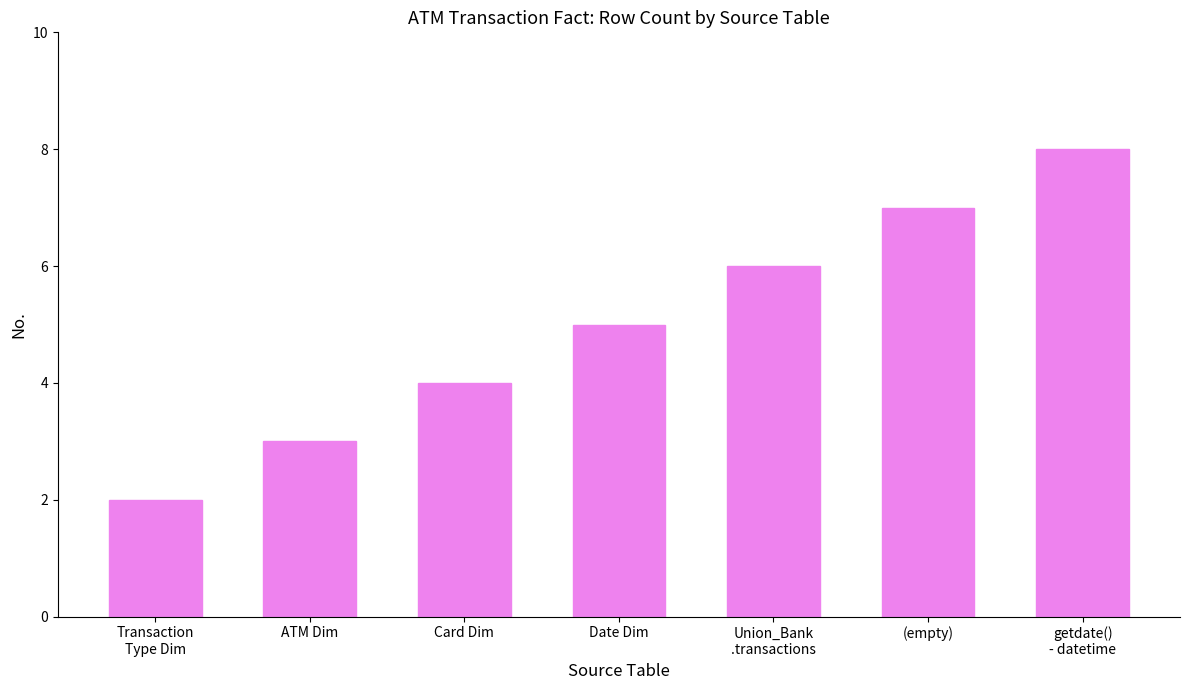

Reading left to right, transcribe all the data shown in this chart.

2	3	4	5	6	7	8